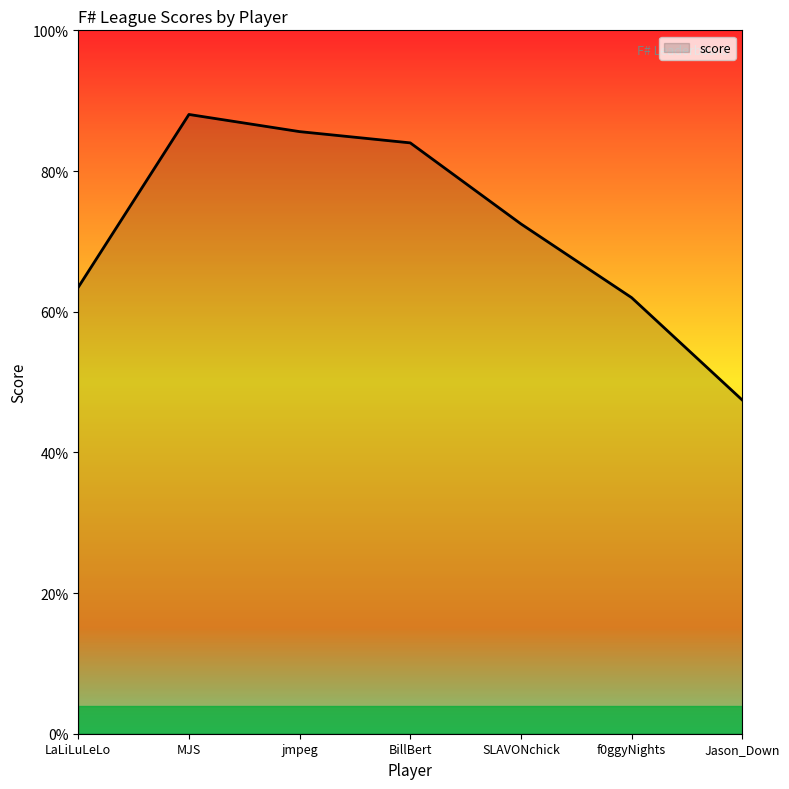

Does the chart have visible grid lines?

No